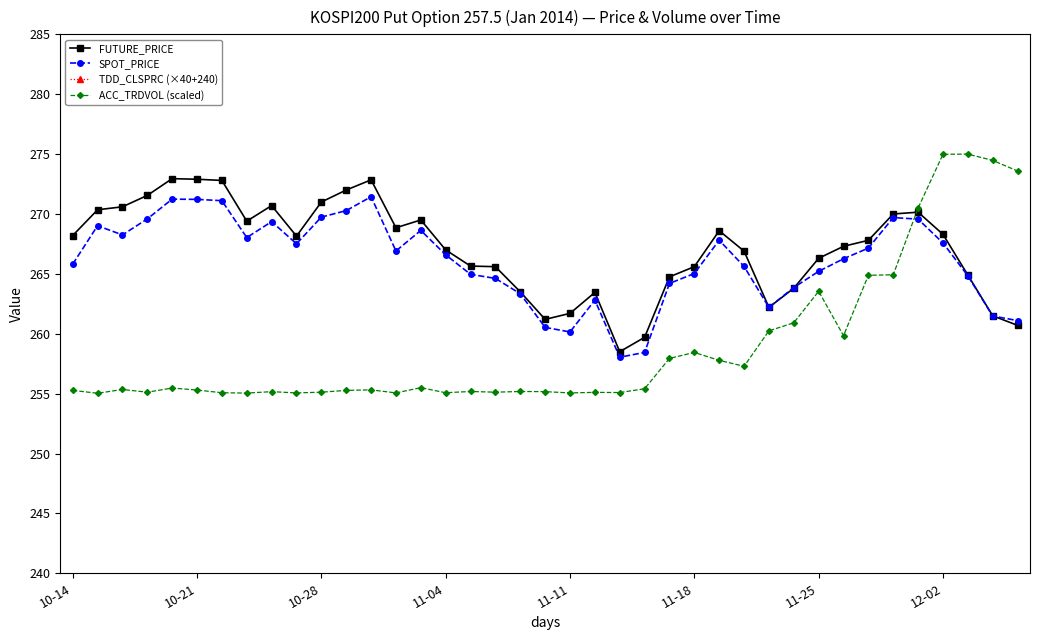

True or false: ACC_TRDVOL (scaled) and TDD_CLSPRC (×40+240) intersect in this chart.

False